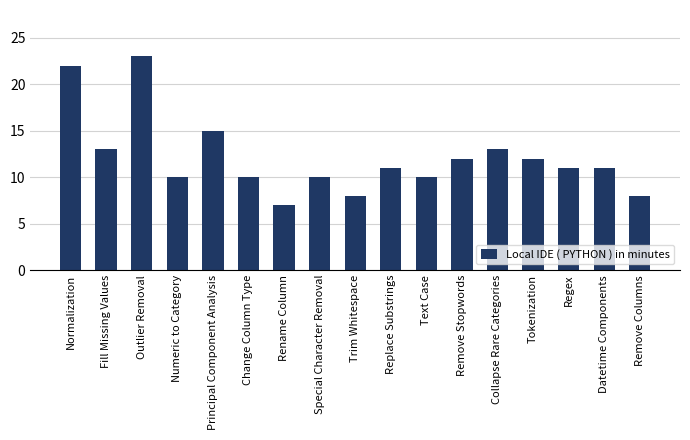

Reading left to right, extract all data points from this chart.

Normalization=22	Fill Missing Values=13	Outlier Removal=23	Numeric to Category=10	Principal Component Analysis=15	Change Column Type=10	Rename Column=7	Special Character Removal=10	Trim Whitespace=8	Replace Substrings=11	Text Case=10	Remove Stopwords=12	Collapse Rare Categories=13	Tokenization=12	Regex=11	Datetime Components=11	Remove Columns=8